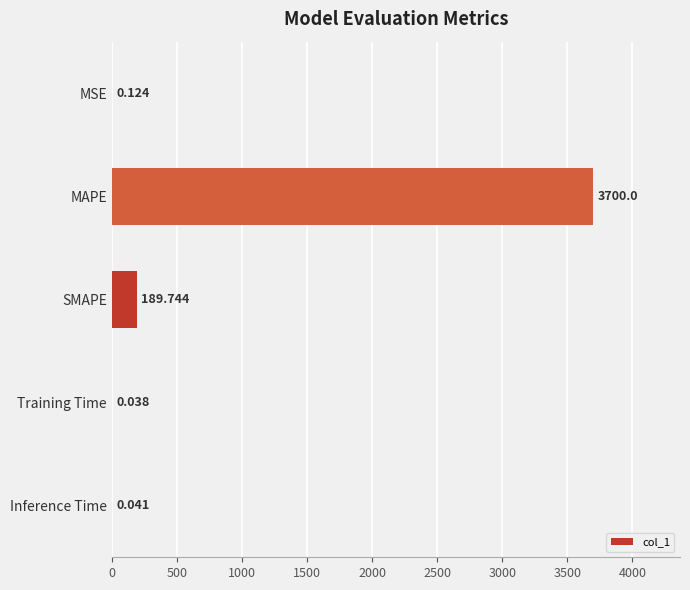

At which label is the value closest to 1850?

SMAPE